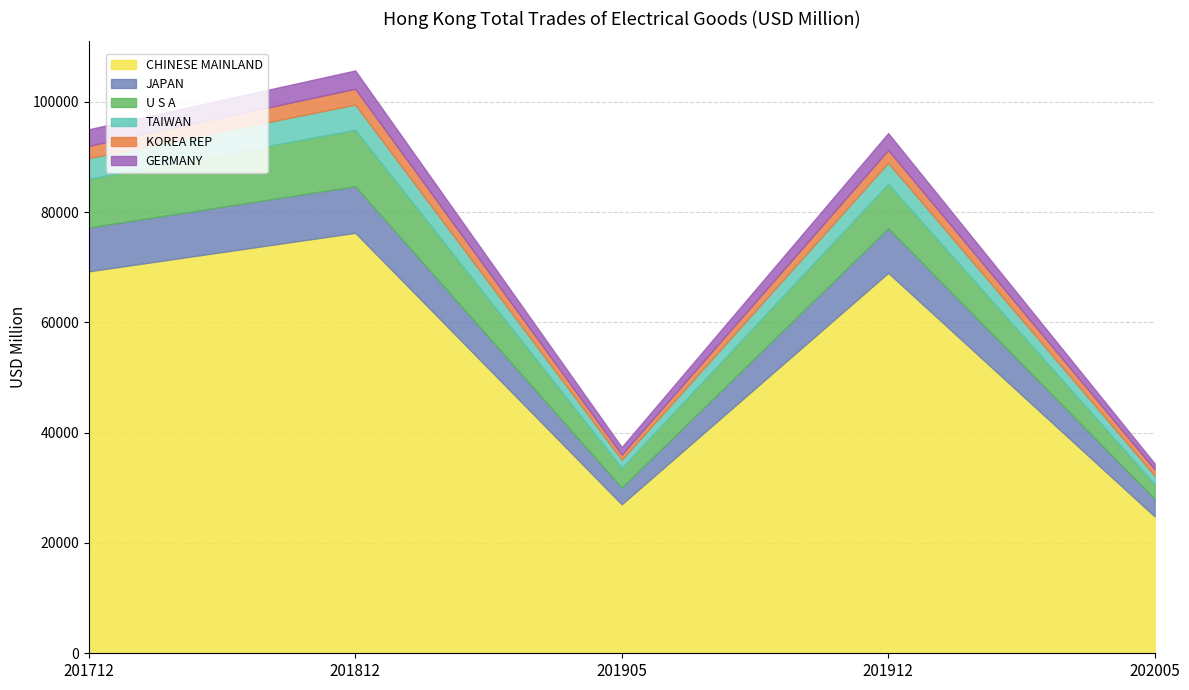

Count the number of categories in the chart.

5